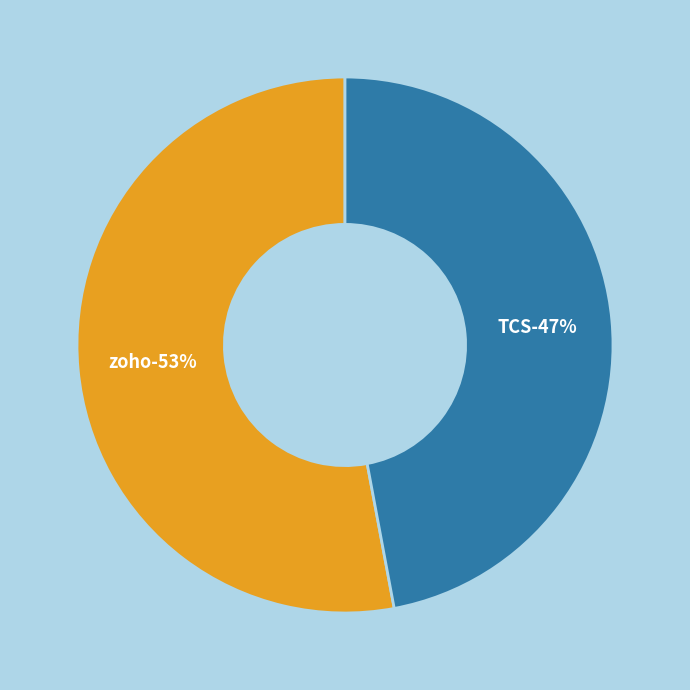

To the nearest percent, what is the combined percentage of TCS and zoho?

100%